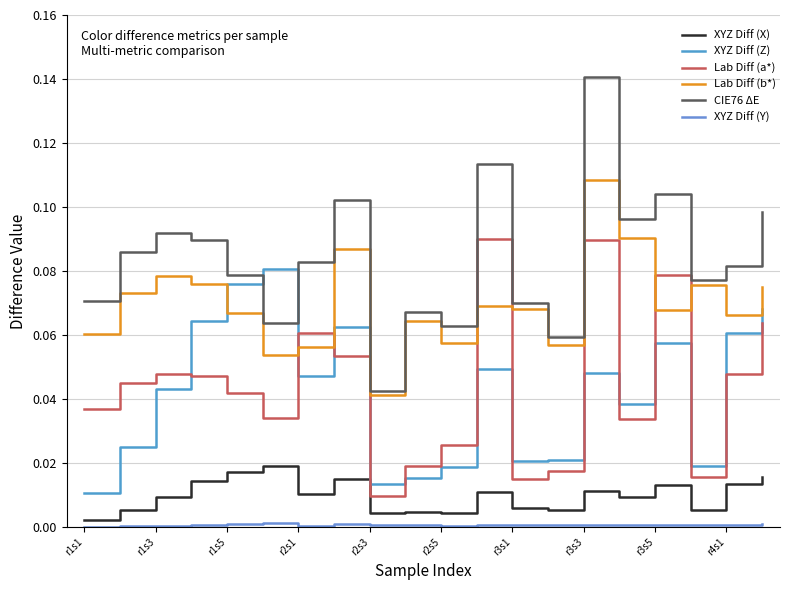

Which category has the lowest value across all series?

r1s1